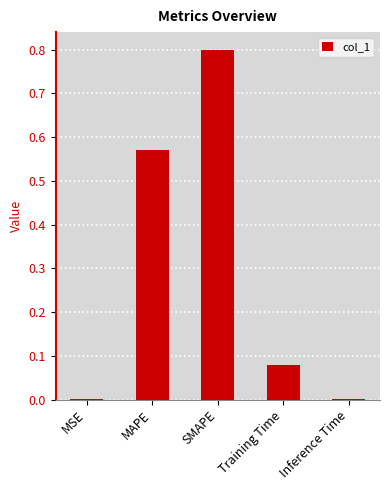

Is it true that the value at SMAPE is 0.8?

True